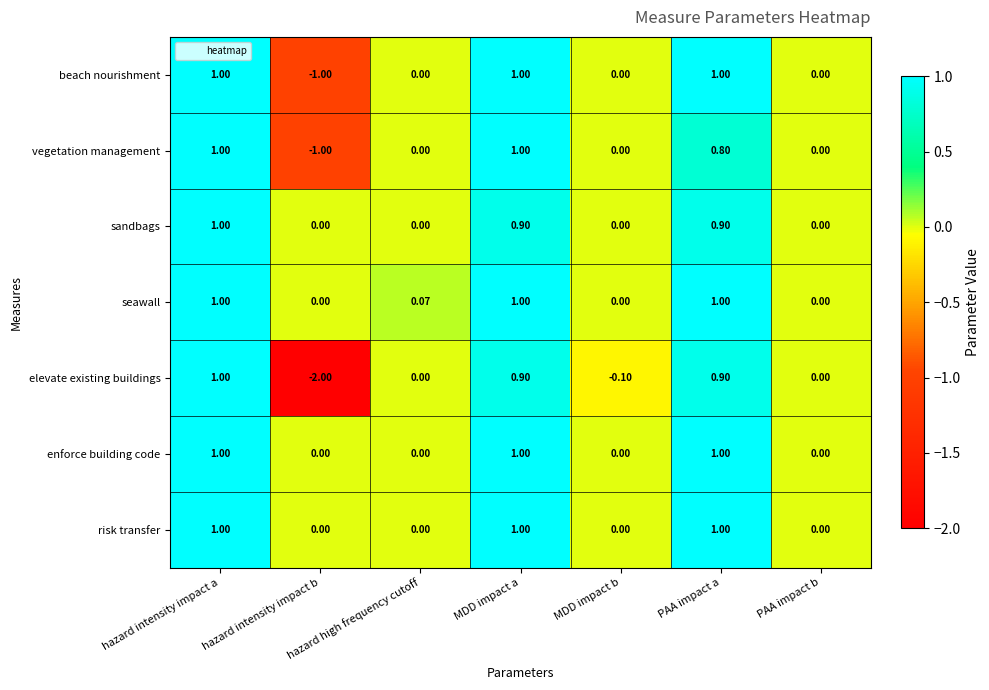

Which series has the widest spread of values?

elevate existing buildings